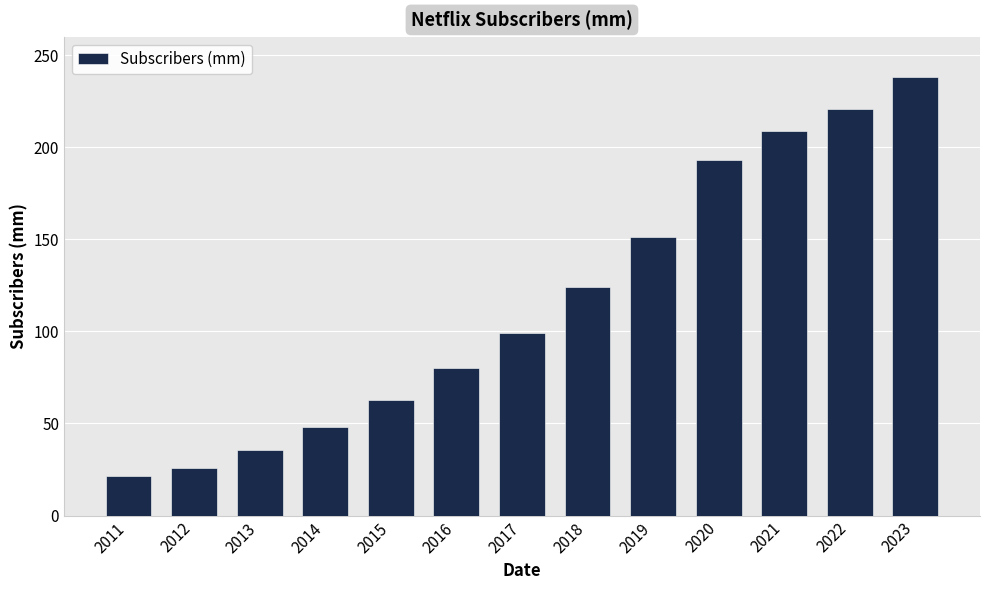

Is it true that the value at 2018 is 124.3?

True